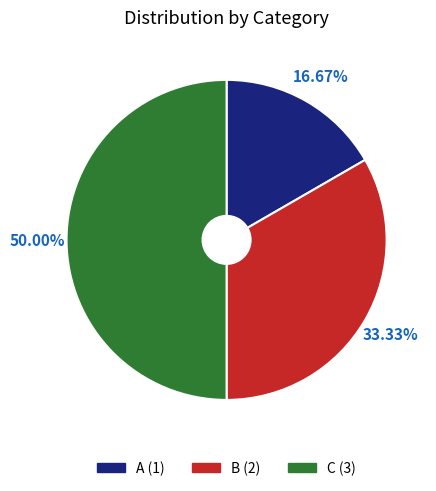

How many slices are in this pie chart?

3